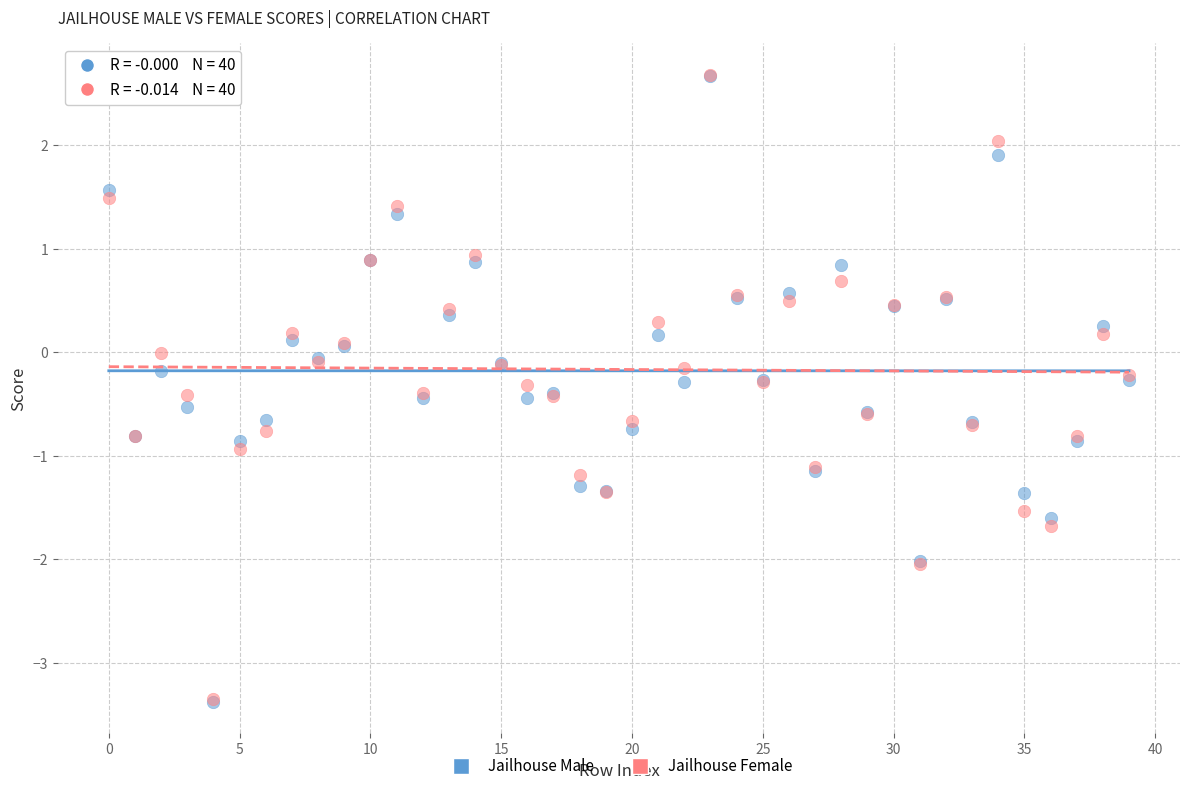

What are all the series names shown in the legend?

Jailhouse Male, Jailhouse Female